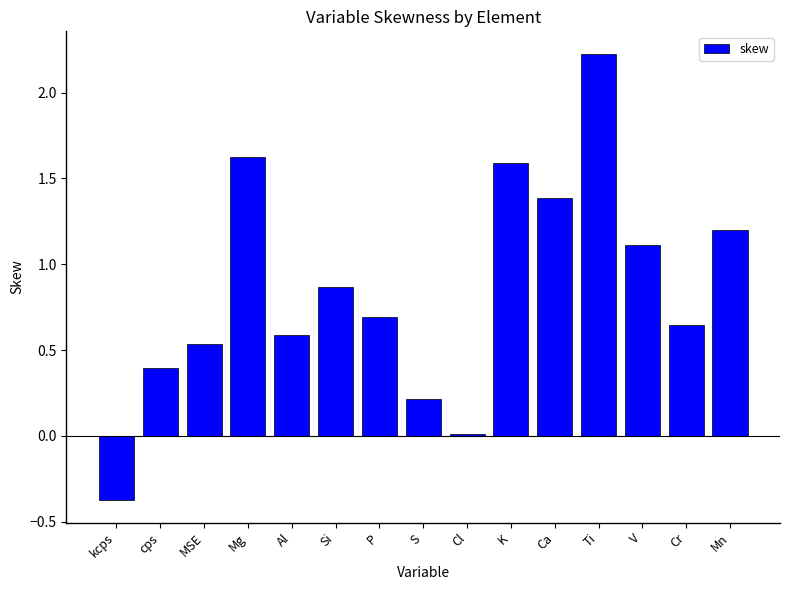

What position from the left is Cr?

14